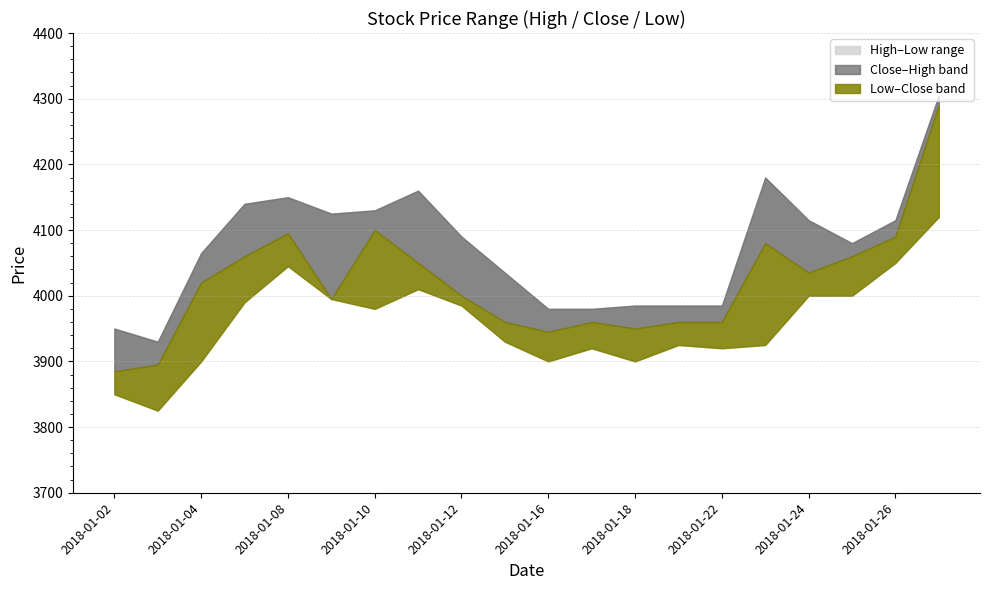

How many interior local peaks does the High series have?

3